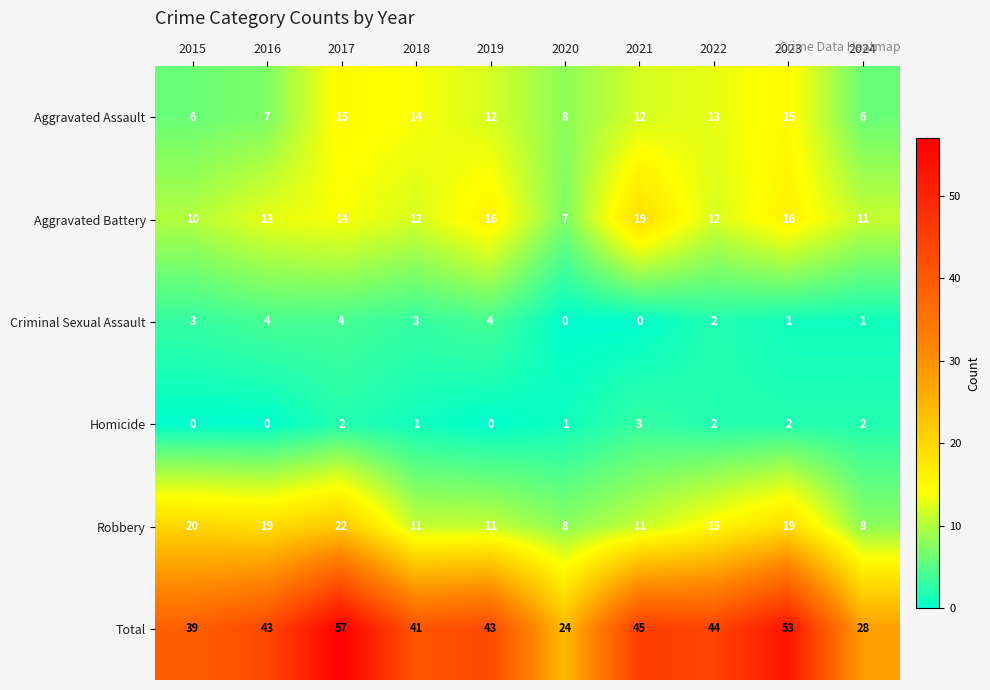

What is the greatest value displayed?

57